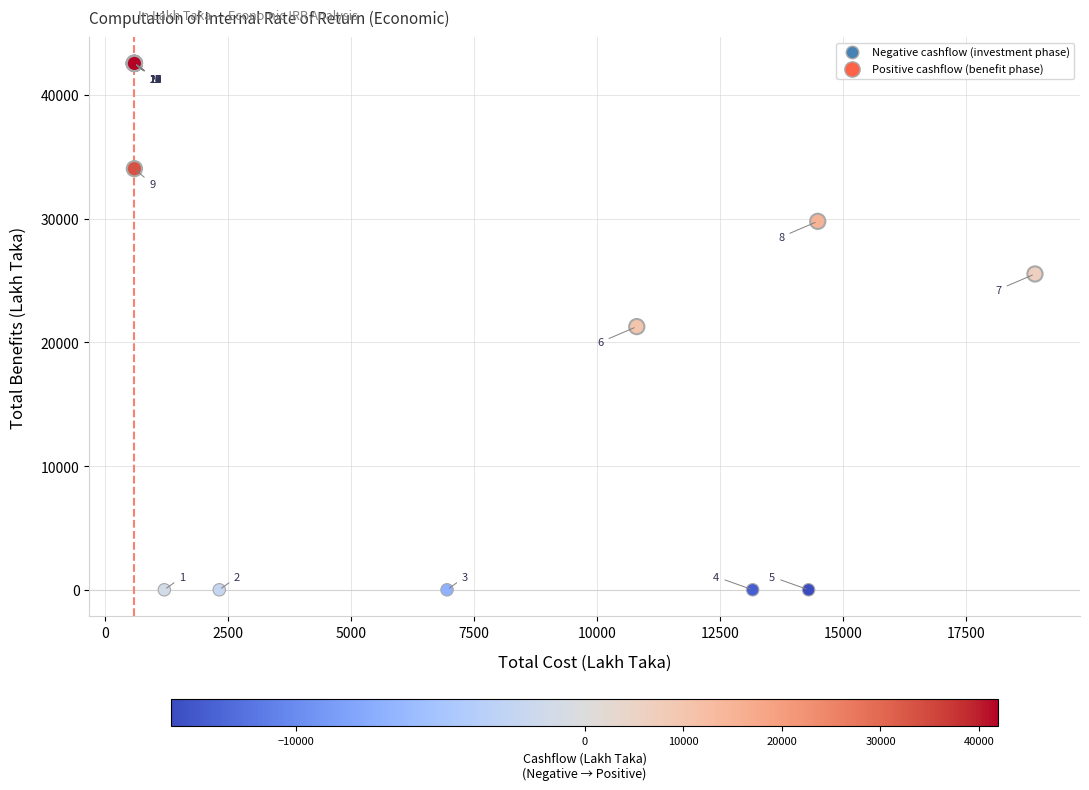

What Y value in the scatter plot is closest to 21273?

21273.9